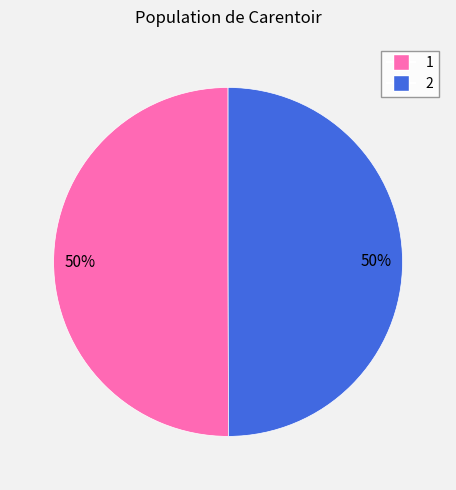

To the nearest percent, what is the combined percentage of 2 and 1?

100%